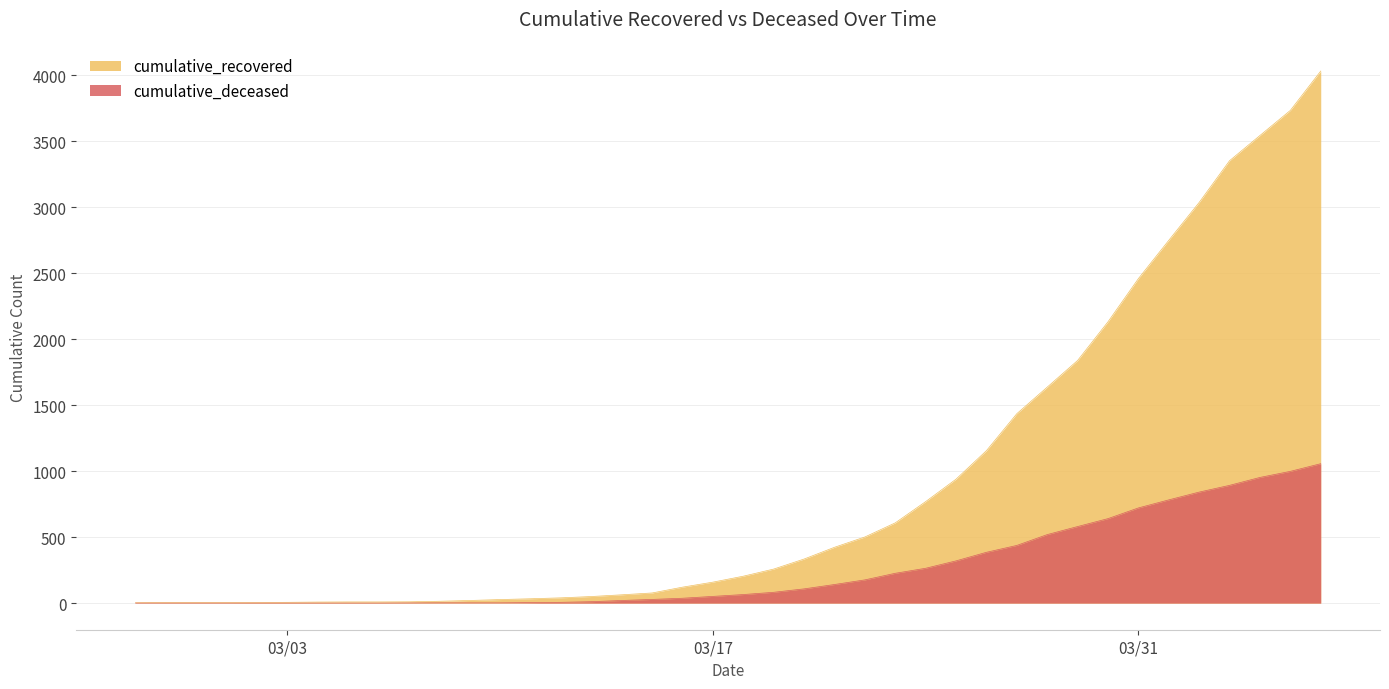

What is the difference between the cumulative_deceased values at 2020-03-23 and 2020-04-05?

772